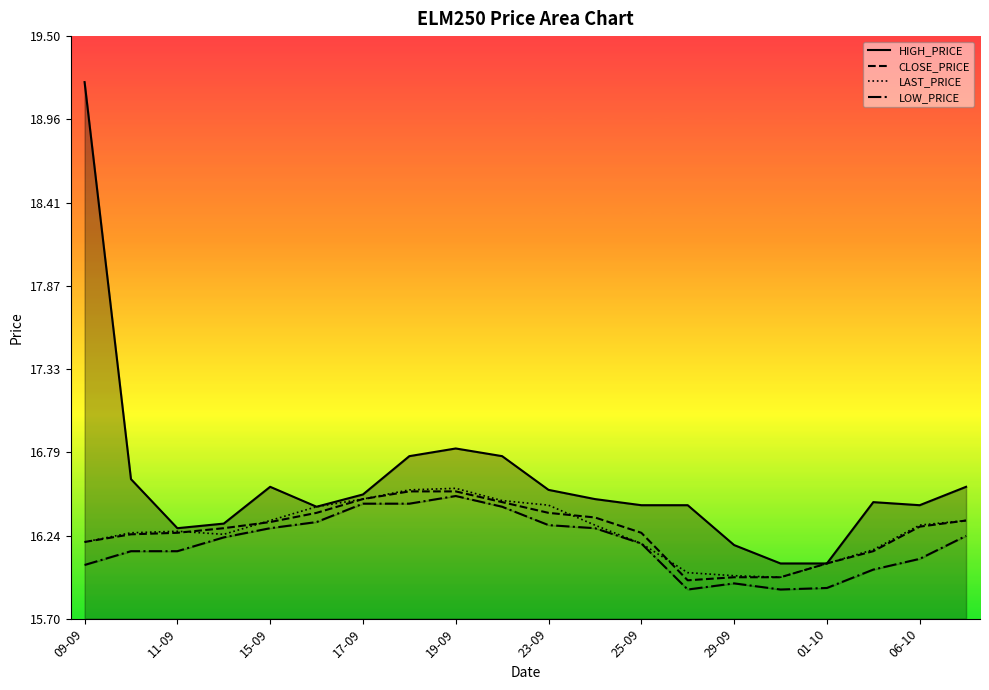

Is it true that CLOSE_PRICE equals 16.0 at 29-09?

True